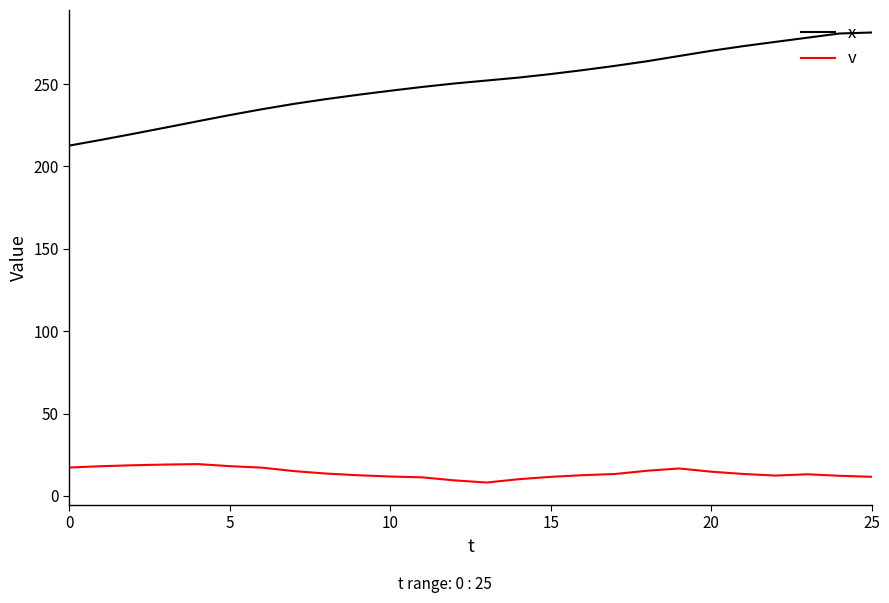

True or false: v has more than 2 interior local peaks.

True